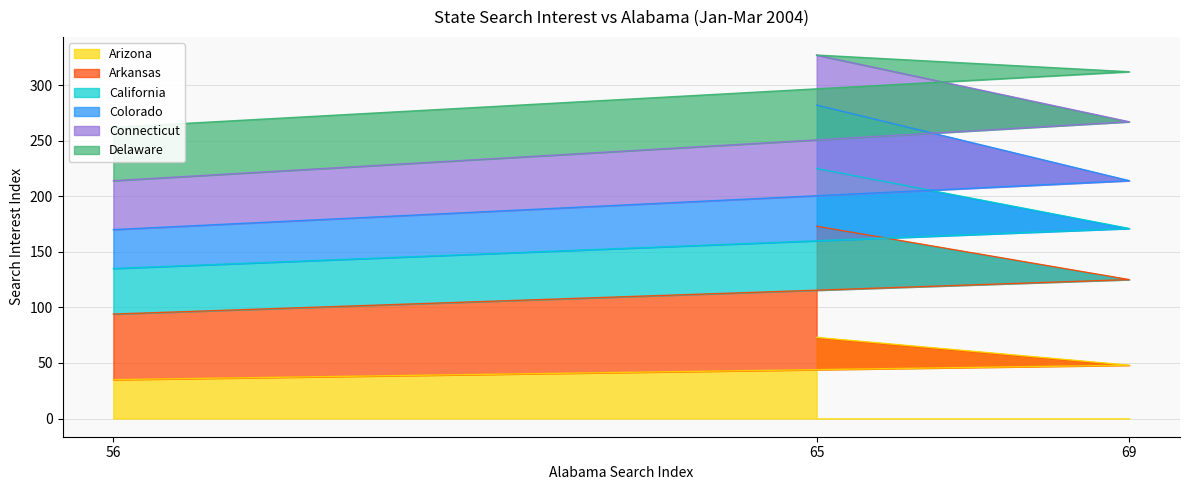

What is the sum of the Arizona values at 65 and 56?

108